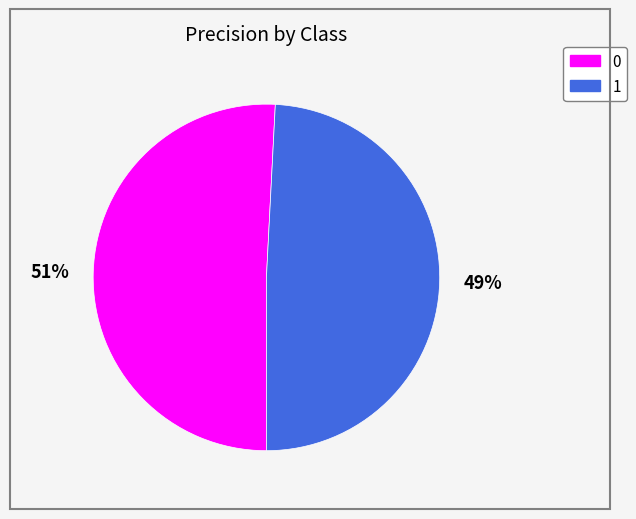

How many slices are in this pie chart?

2